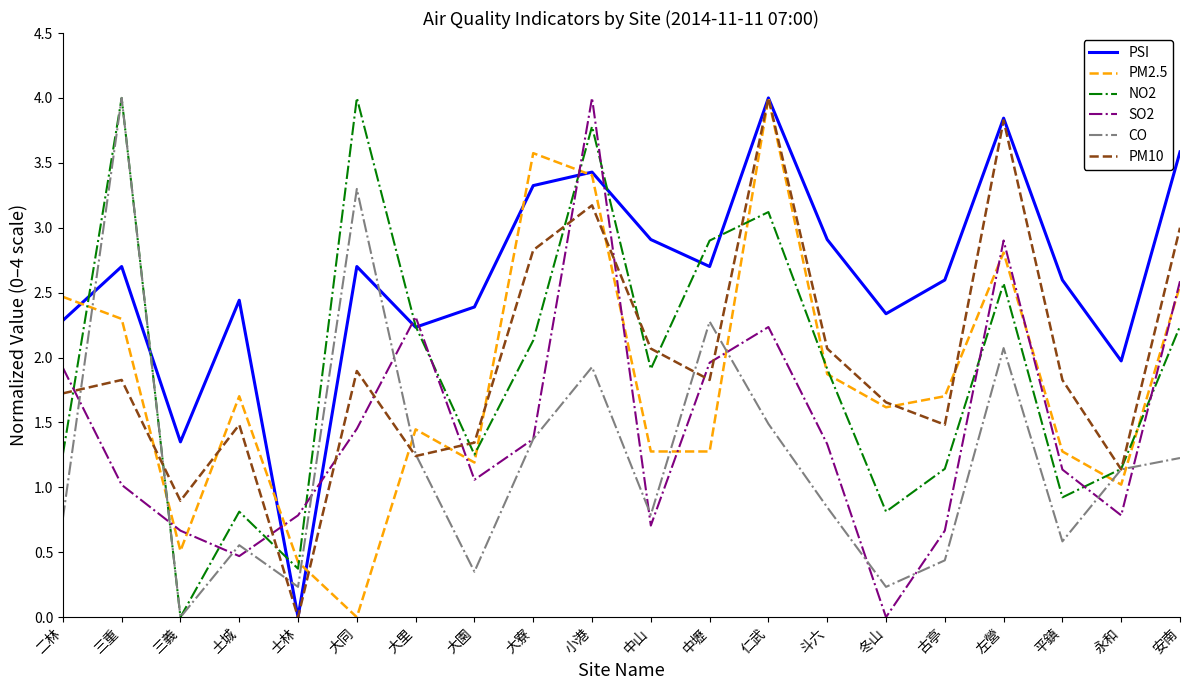

True or false: PSI and SO2 cross at least once.

True